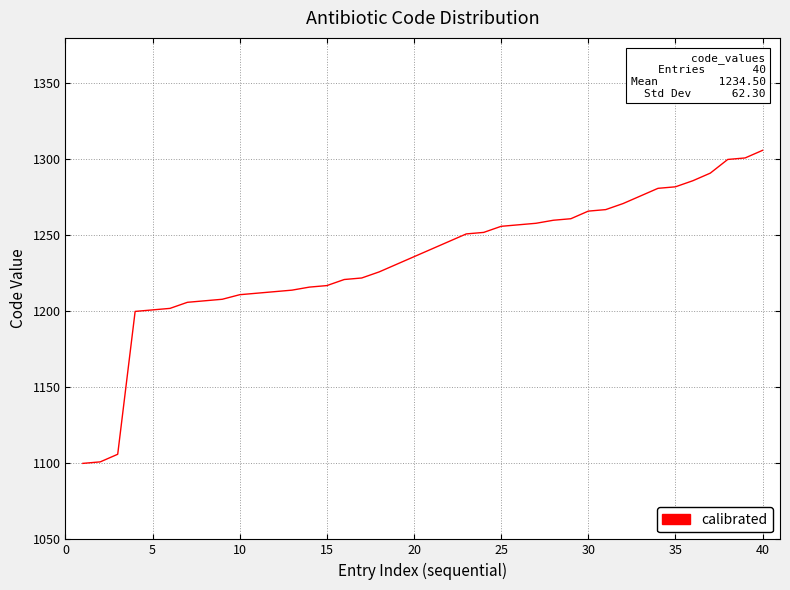

What is the greatest value displayed?

1306